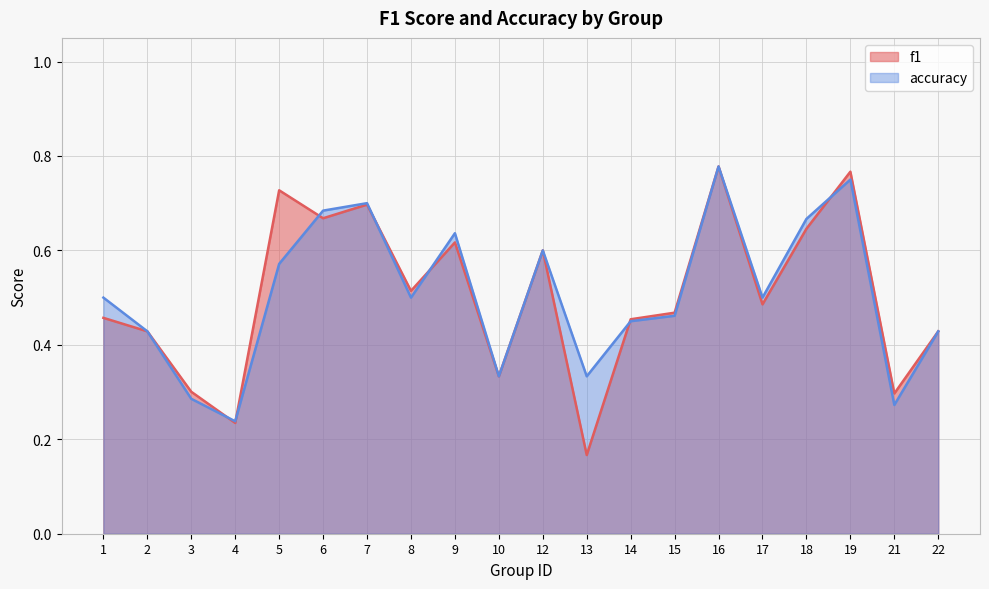

In accuracy, how many points are higher than both neighbors (excluding endpoints)?

5